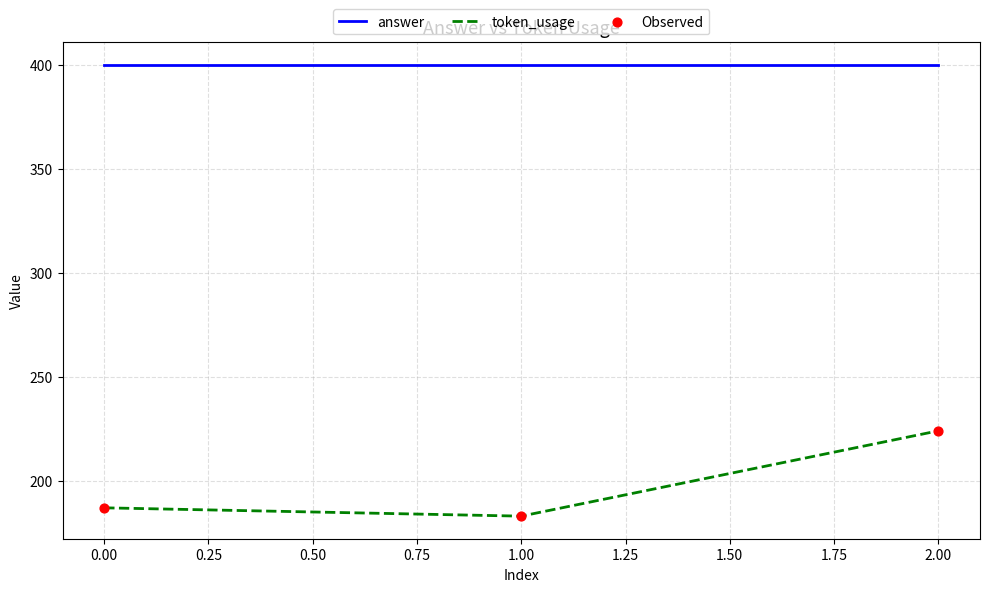

At which category is the sum across all series the highest?

2.00